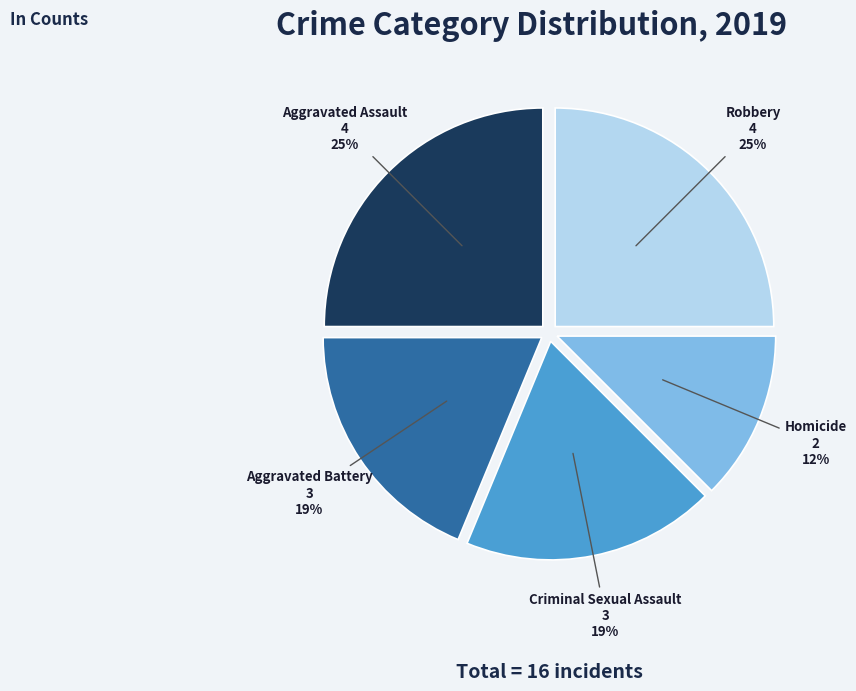

Do Criminal Sexual Assault and Robbery together represent more than half of the pie?

No